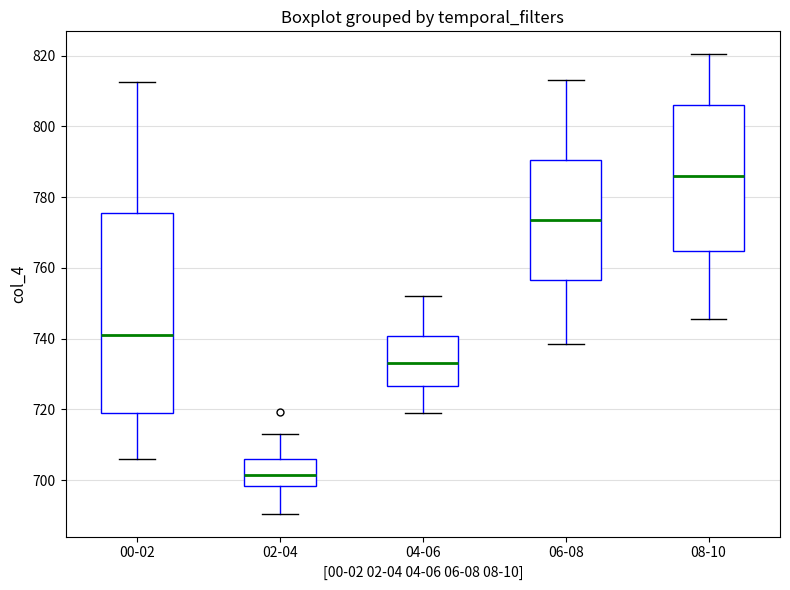

Reading left to right, transcribe this box plot: for each box, give where its median line is, the range the box spans, and where its two whiskers end, as read against the y-axis. The values are not printed on the chart, so give them approximately, as read against the axis.

00-02: median 742, box 720 to 776, whiskers 706 to 812
02-04: median 702, box 698 to 706, whiskers 690 to 714
04-06: median 734, box 726 to 740, whiskers 718 to 752
06-08: median 774, box 756 to 790, whiskers 738 to 814
08-10: median 786, box 764 to 806, whiskers 746 to 820